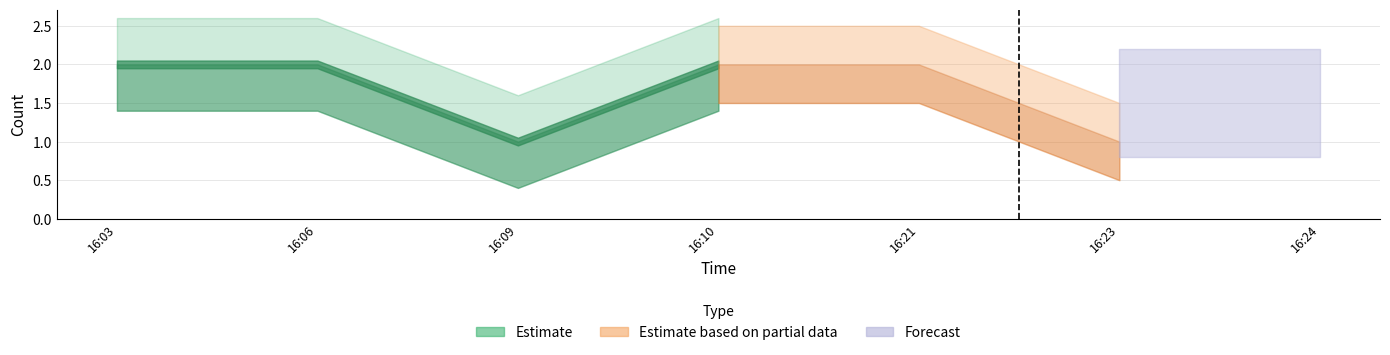

Which has a higher value, 2019-02-13 16:24 or 2019-02-13 16:03?

2019-02-13 16:03